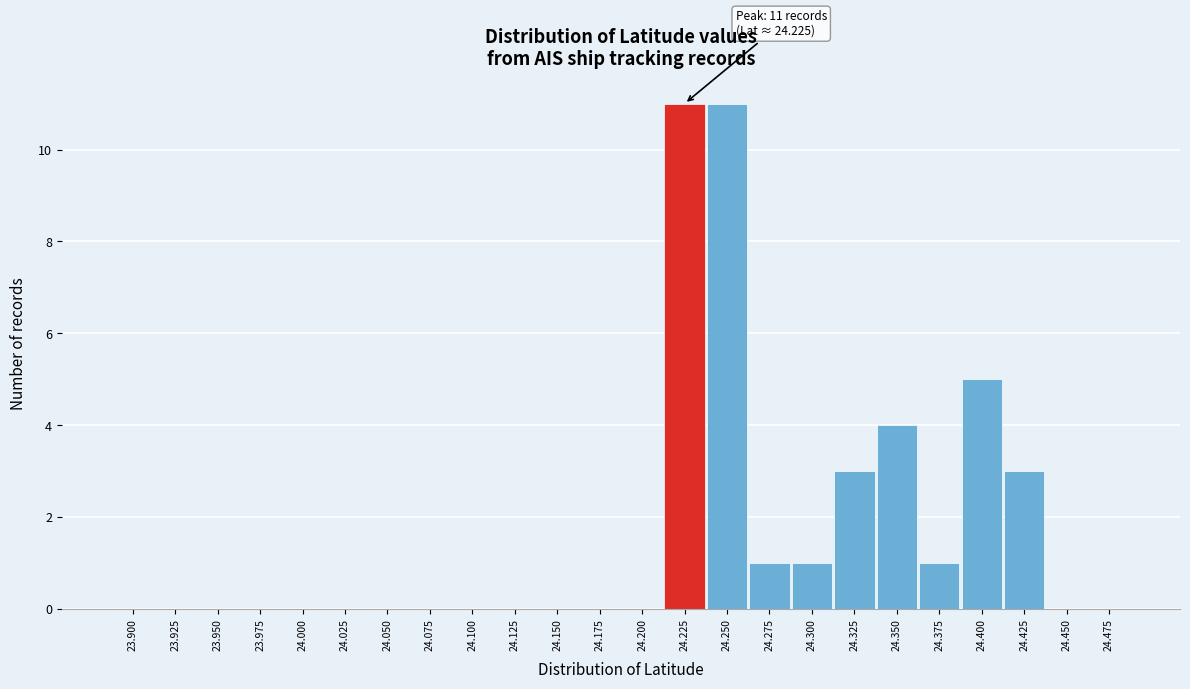

Reading left to right, transcribe all the data shown in this chart.

23.900=0	23.925=0	23.950=0	23.975=0	24.000=0	24.025=0	24.050=0	24.075=0	24.100=0	24.125=0	24.150=0	24.175=0	24.200=0	24.225=11	24.250=11	24.275=1	24.300=1	24.325=3	24.350=4	24.375=1	24.400=5	24.425=3	24.450=0	24.475=0